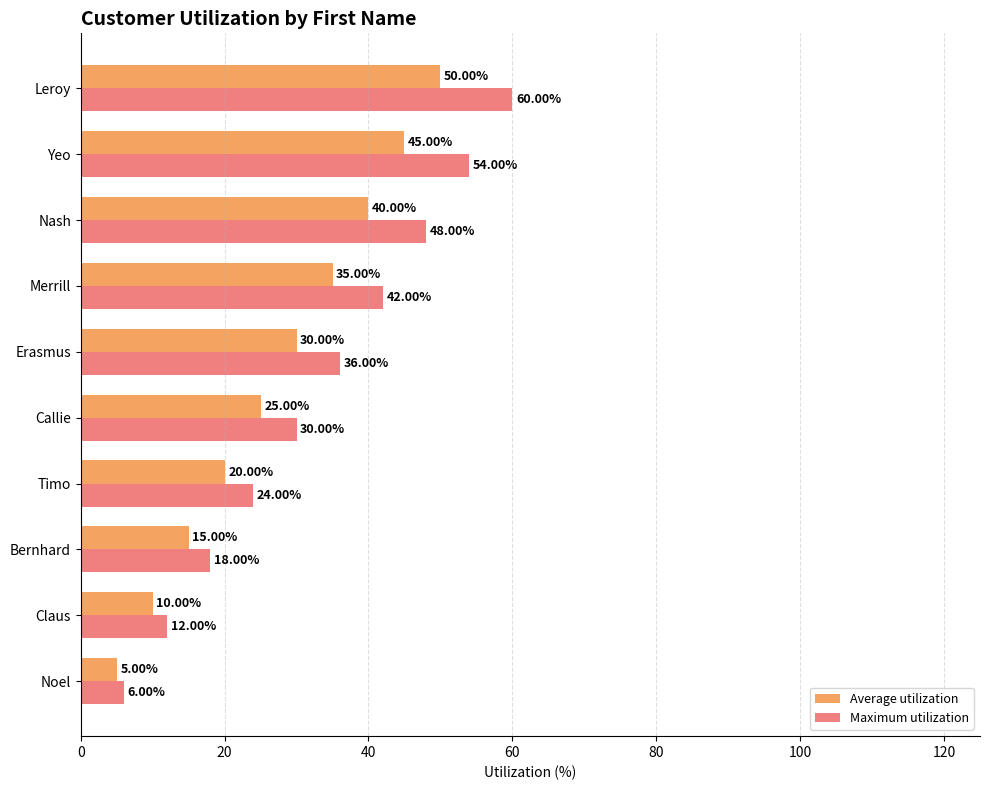

What are all the series names shown in the legend?

Average utilization, Maximum utilization